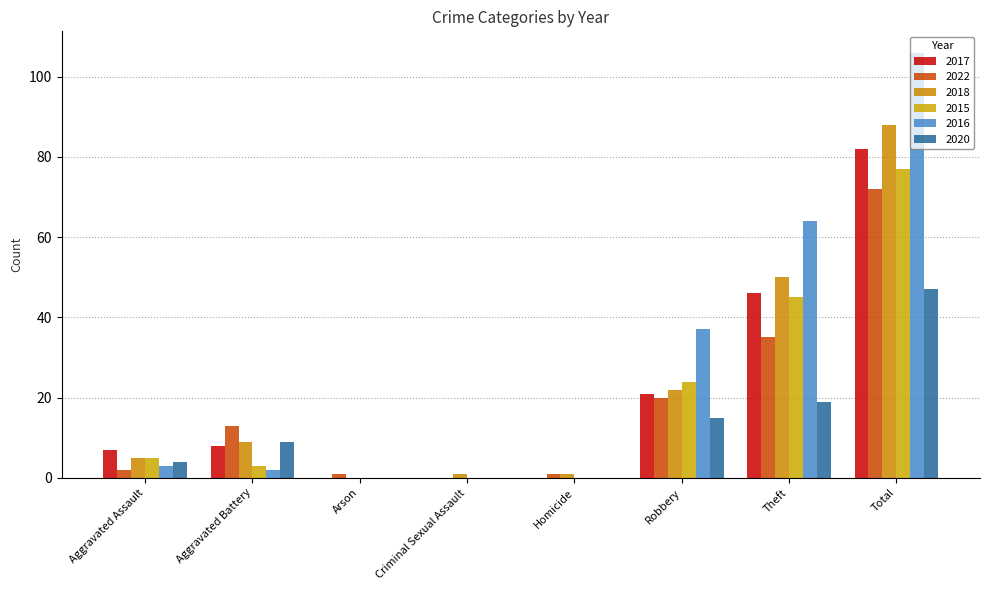

Between Aggravated Assault and Robbery, which series saw the biggest shift?

2016